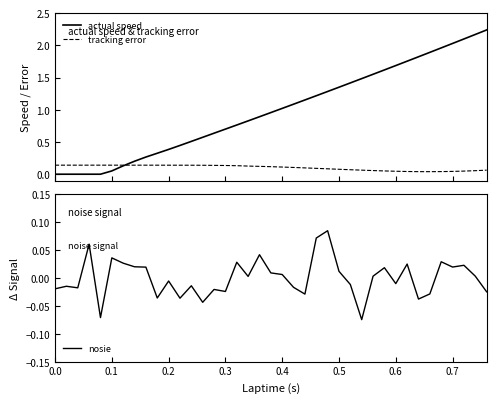

Reading left to right, what are all the values shown in this chart?

actual speed: 0.0	0.0	0.0	0.0	0.0	0.0	0.1	0.1	0.2	0.3	0.3	0.4	0.4	0.5	0.6	0.6	0.7	0.8	0.8	0.9	1.0	1.0	1.1	1.2	1.2	1.3	1.3	1.4	1.5	1.6	1.6	1.7	1.8	1.8	1.9	2.0	2.0	2.1	2.2	2.2
tracking error: 0.1	0.1	0.1	0.1	0.1	0.1	0.1	0.1	0.1	0.1	0.1	0.1	0.1	0.1	0.1	0.1	0.1	0.1	0.1	0.1	0.1	0.1	0.1	0.1	0.1	0.1	0.1	0.1	0.1	0.1	0.1	0.0	0.0	0.0	0.0	0.0	0.0	0.0	0.1	0.1
nosie: -0.0	-0.0	-0.0	-0.0	0.1	-0.1	0.0	0.0	0.0	0.0	-0.0	-0.0	-0.0	-0.0	-0.0	-0.0	-0.0	0.0	0.0	0.0	0.0	0.0	-0.0	-0.0	0.1	0.1	0.0	-0.0	-0.1	0.0	0.0	-0.0	0.0	-0.0	-0.0	0.0	0.0	0.0	0.0	-0.0